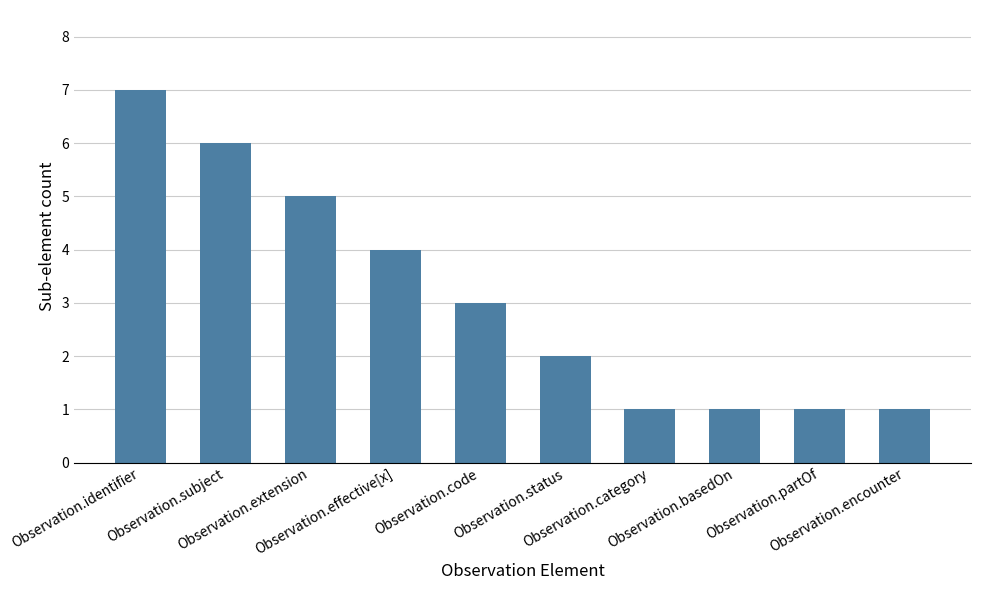

What position from the right is Observation.encounter?

1